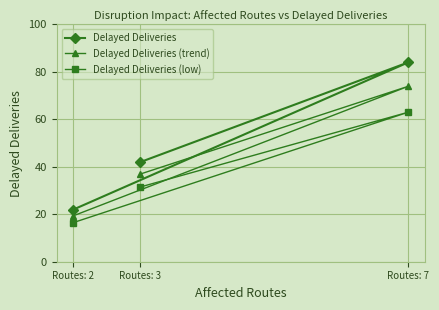

What are all the series names shown in the legend?

Delayed Deliveries, Delayed Deliveries (trend), Delayed Deliveries (low)